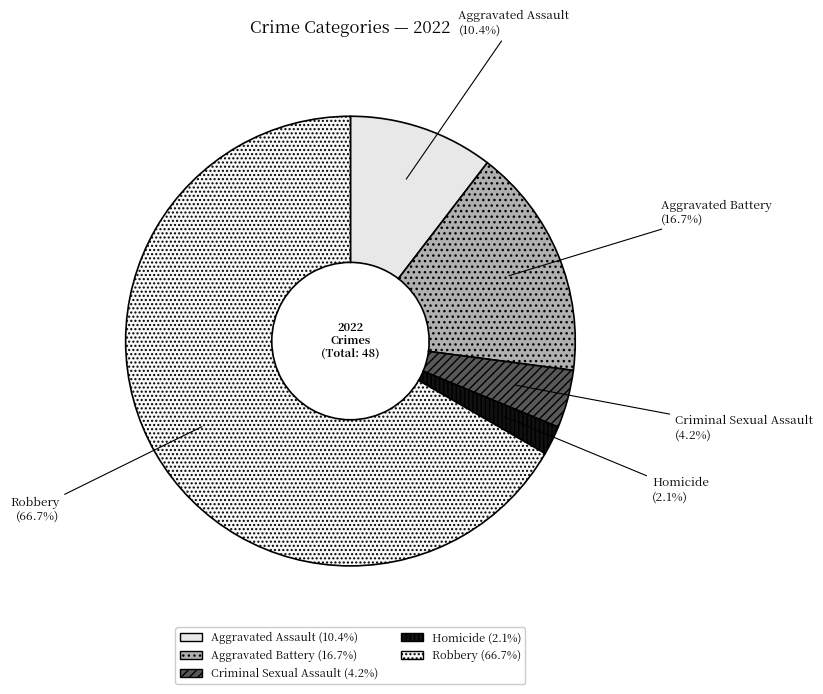

What is the smallest slice in the pie chart?

Homicide